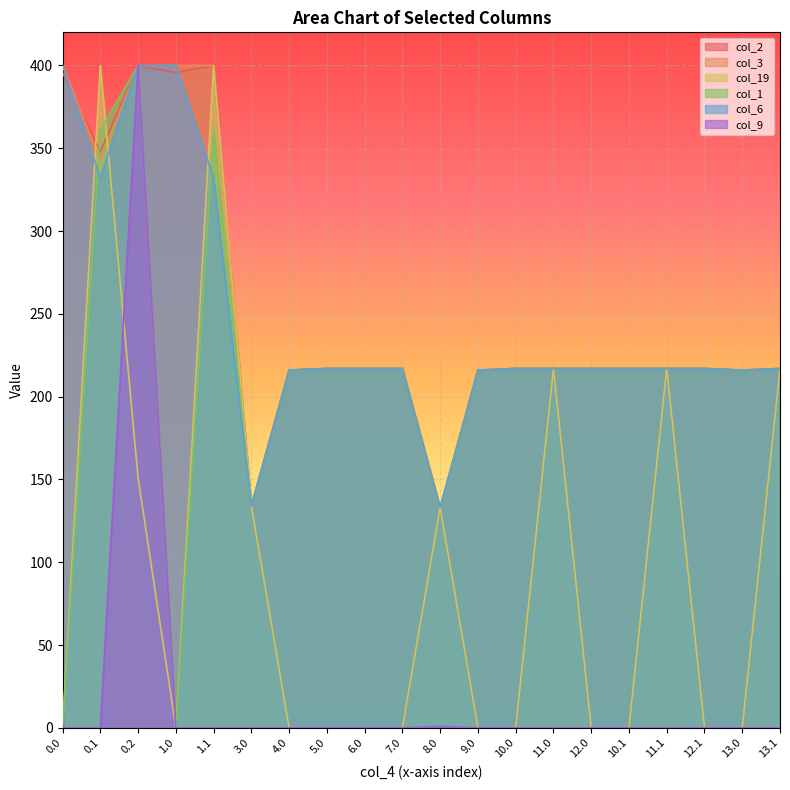

Reading left to right, what are all the values shown in this chart?

col_2: 0.0=395.7	0.1=347.9	0.2=400.0	1.0=395.7	1.1=400.0	3.0=134.0	4.0=216.0	5.0=217.0	6.0=217.0	7.0=217.0	8.0=133.0	9.0=216.0	10.0=217.0	11.0=217.0	12.0=217.0	10.1=217.0	11.1=217.0	12.1=217.0	13.0=216.0	13.1=217.0
col_3: 0.0=400.0	0.1=342.7	0.2=400.0	1.0=400.0	1.1=400.0	3.0=134.0	4.0=216.0	5.0=217.0	6.0=217.0	7.0=217.0	8.0=133.0	9.0=216.0	10.0=217.0	11.0=217.0	12.0=217.0	10.1=217.0	11.1=217.0	12.1=217.0	13.0=216.0	13.1=217.0
col_19: 0.0=0.0	0.1=400.0	0.2=151.0	1.0=0.0	1.1=400.0	3.0=134.0	4.0=0.0	5.0=0.0	6.0=0.0	7.0=0.0	8.0=133.0	9.0=0.0	10.0=0.0	11.0=217.0	12.0=0.0	10.1=0.0	11.1=217.0	12.1=0.0	13.0=0.0	13.1=217.0
col_1: 0.0=0.0	0.1=361.1	0.2=400.0	1.0=0.0	1.1=361.1	3.0=134.0	4.0=216.0	5.0=217.0	6.0=217.0	7.0=217.0	8.0=133.0	9.0=216.0	10.0=217.0	11.0=217.0	12.0=217.0	10.1=217.0	11.1=217.0	12.1=217.0	13.0=216.0	13.1=217.0
col_6: 0.0=400.0	0.1=332.2	0.2=400.0	1.0=400.0	1.1=332.2	3.0=134.0	4.0=216.0	5.0=217.0	6.0=217.0	7.0=217.0	8.0=133.0	9.0=216.0	10.0=217.0	11.0=217.0	12.0=217.0	10.1=217.0	11.1=217.0	12.1=217.0	13.0=216.0	13.1=217.0
col_9: 0.0=0.0	0.1=0.0	0.2=400.0	1.0=0.0	1.1=0.0	3.0=0.0	4.0=0.0	5.0=0.0	6.0=0.0	7.0=0.0	8.0=0.7	9.0=0.0	10.0=0.0	11.0=0.0	12.0=0.0	10.1=0.0	11.1=0.0	12.1=0.0	13.0=0.0	13.1=0.0